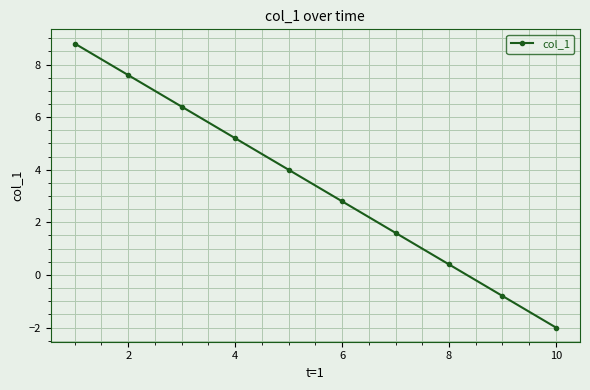

Reading right to left, list all the values displayed in this chart.

-2.0	-0.8	0.4	1.6	2.8	4.0	5.2	6.4	7.6	8.8